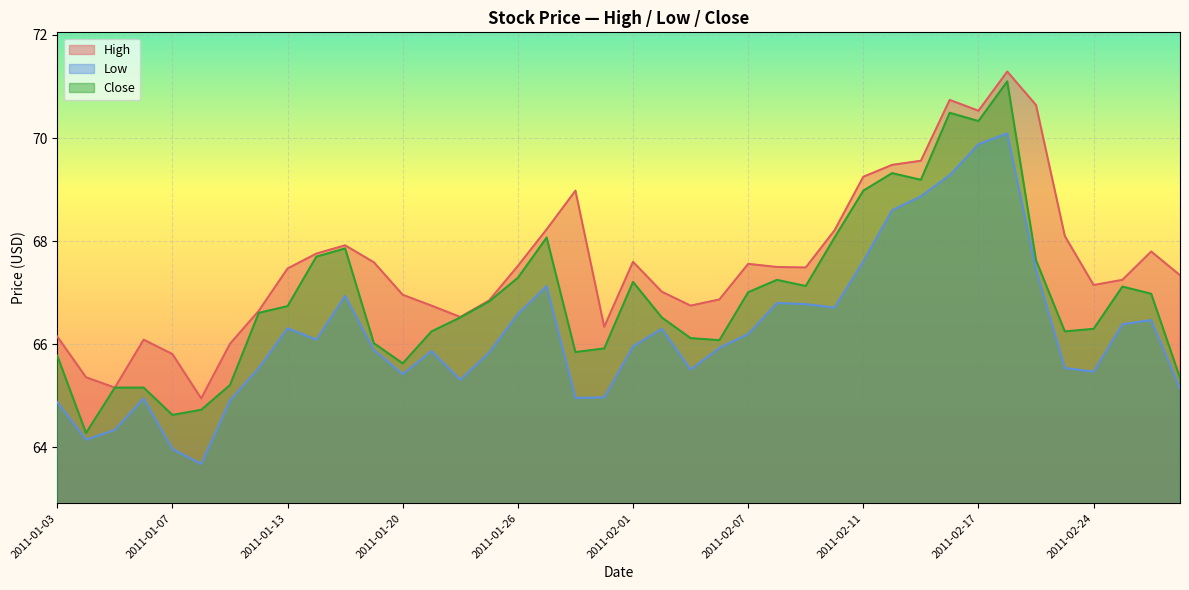

Which series has the largest range (max minus min)?

Close